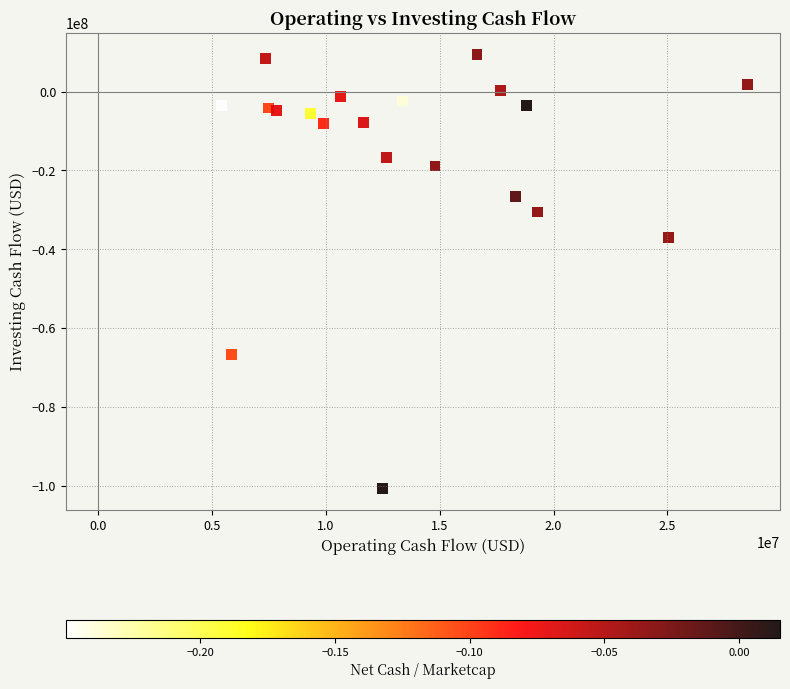

What is the range of X values (max minus min)?

23125000